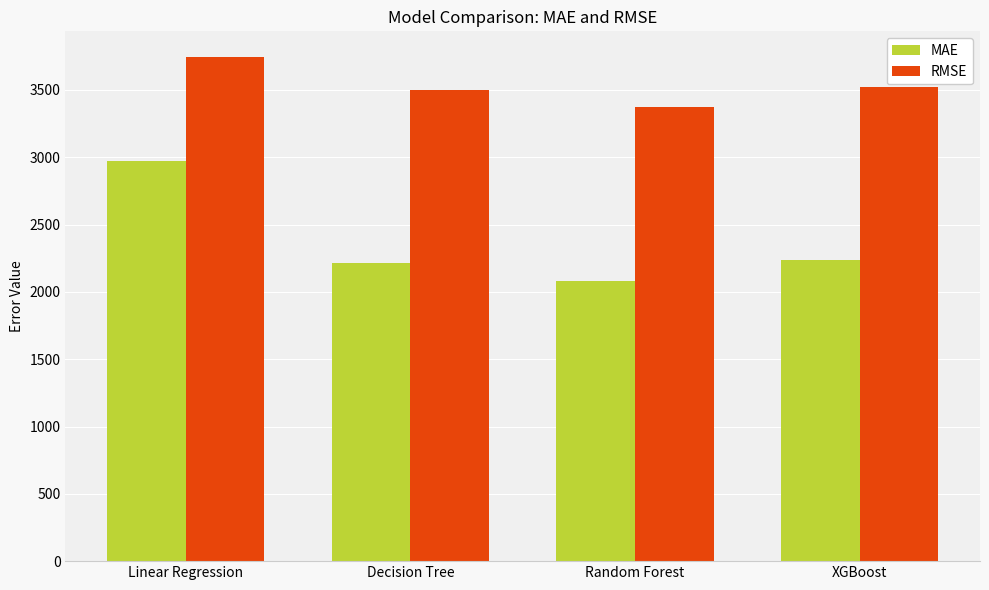

Which label corresponds to the smallest value in the chart?

Random Forest